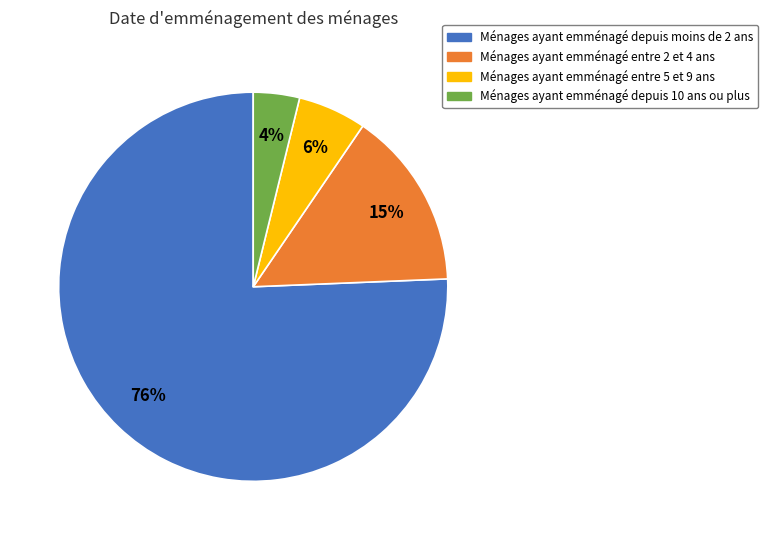

Which category has the biggest portion of the pie?

Ménages ayant emménagé depuis moins de 2 ans